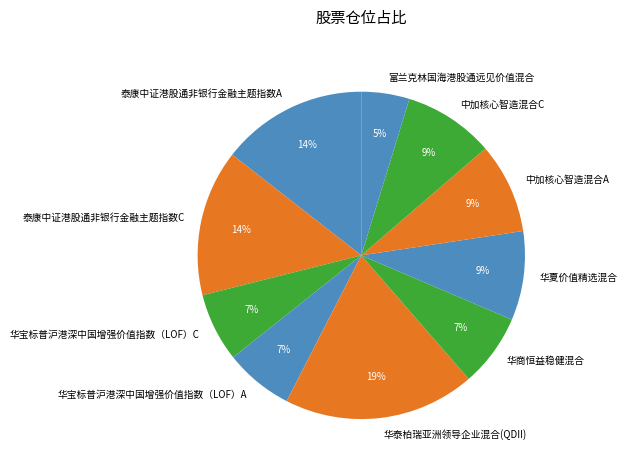

To the nearest percent, what is the difference between the 中加核心智造混合A and 华商恒益稳健混合 slice percentages?

2%